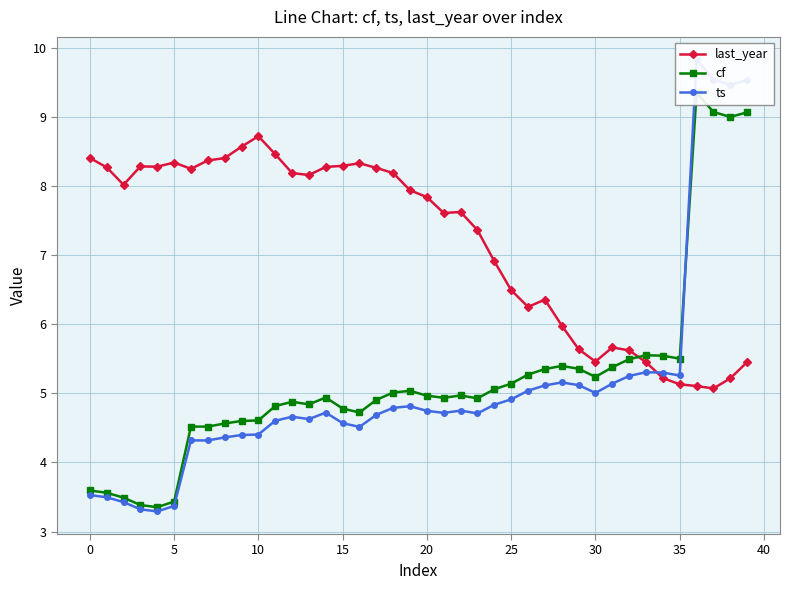

What is the average value of the ts series?

5.1